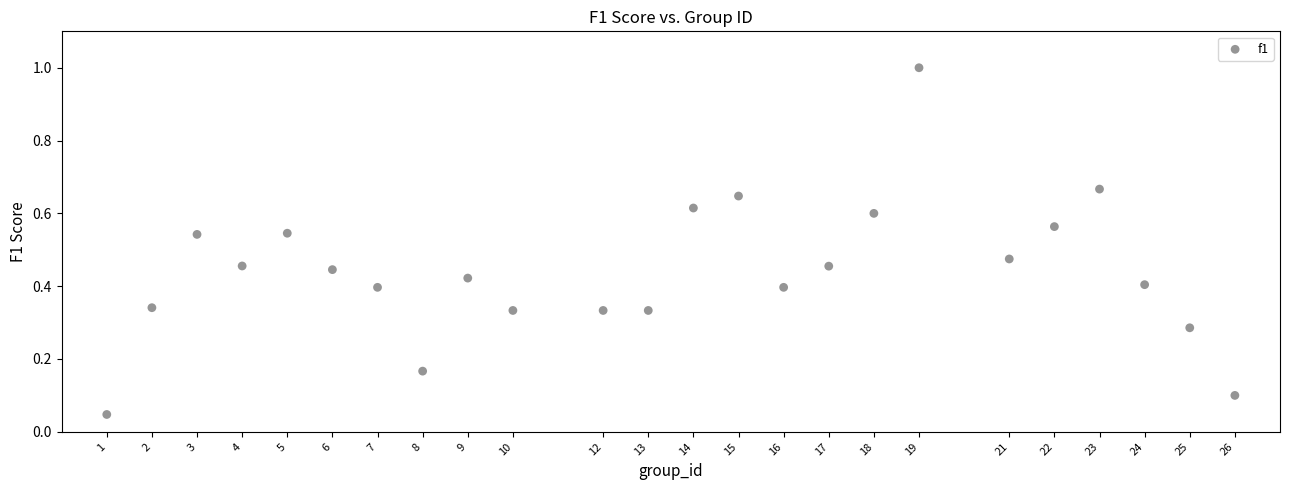

What is the range of Y values (max minus min)?

1.0